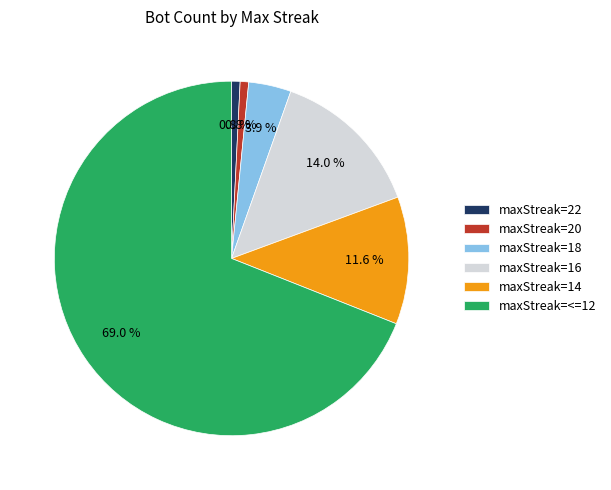

What is the largest slice in the pie chart?

maxStreak=<=12